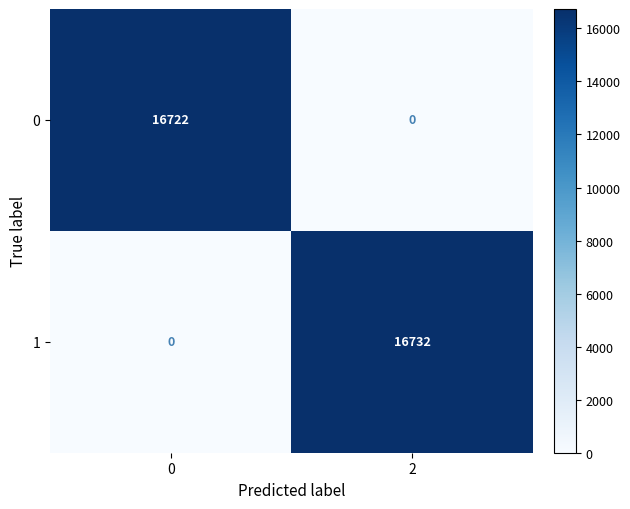

Which series has the largest range (max minus min)?

1